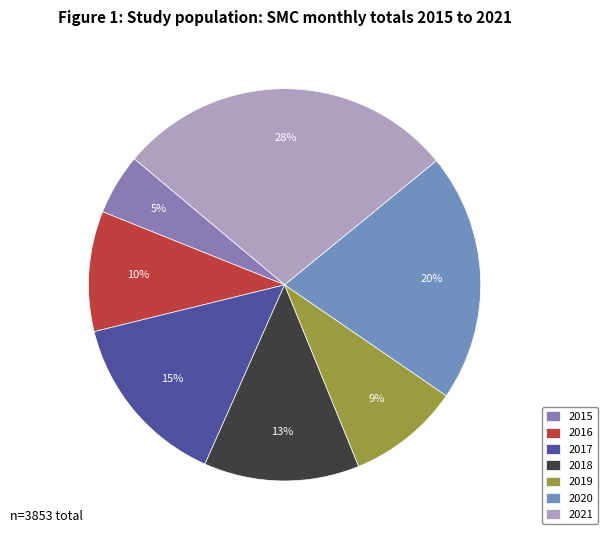

How many slices are in this pie chart?

7